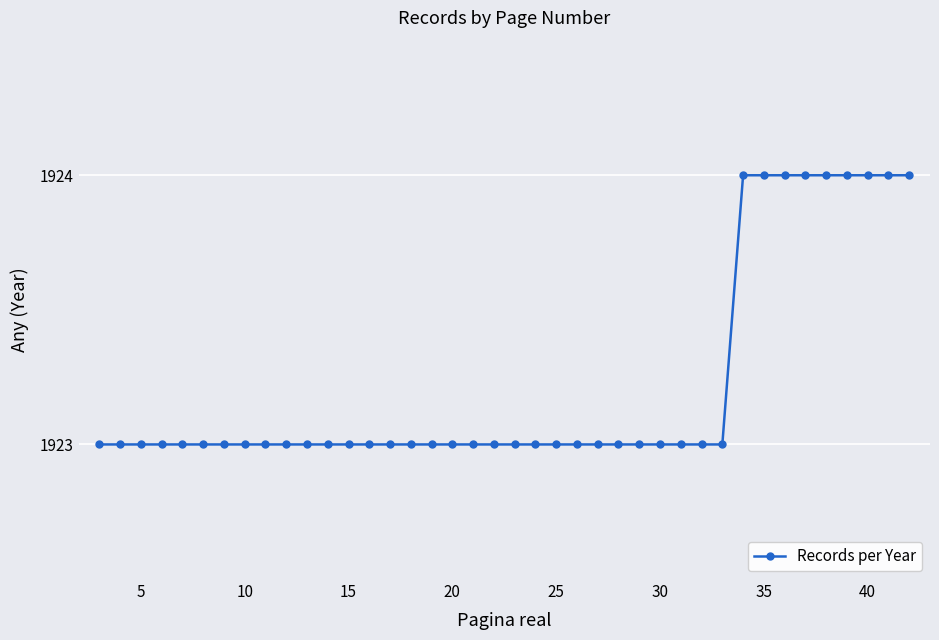

What is the greatest value displayed?

1924